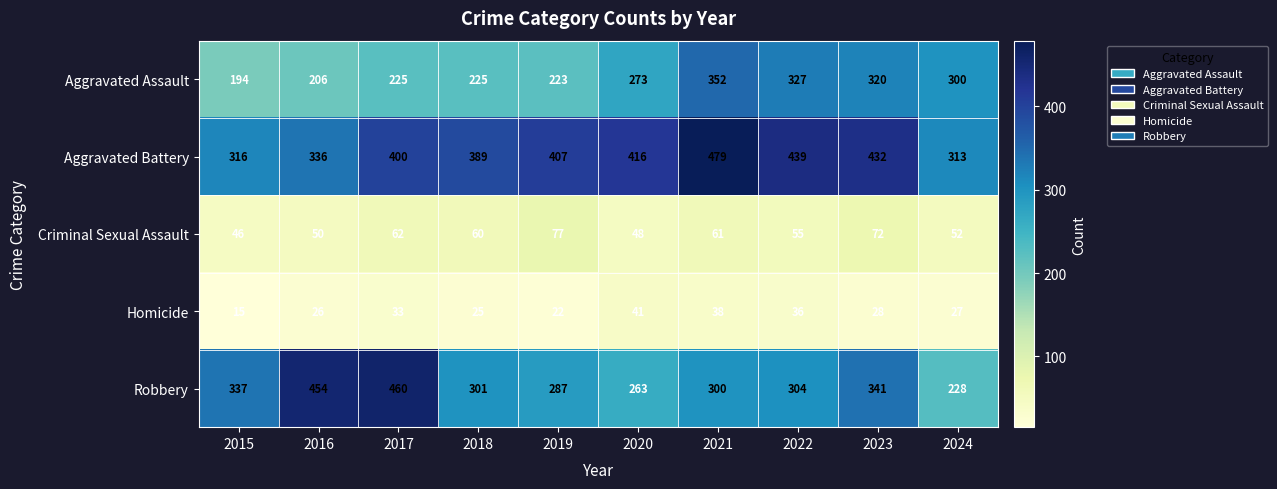

True or false: Aggravated Assault has a value of 130 at 2022.

False